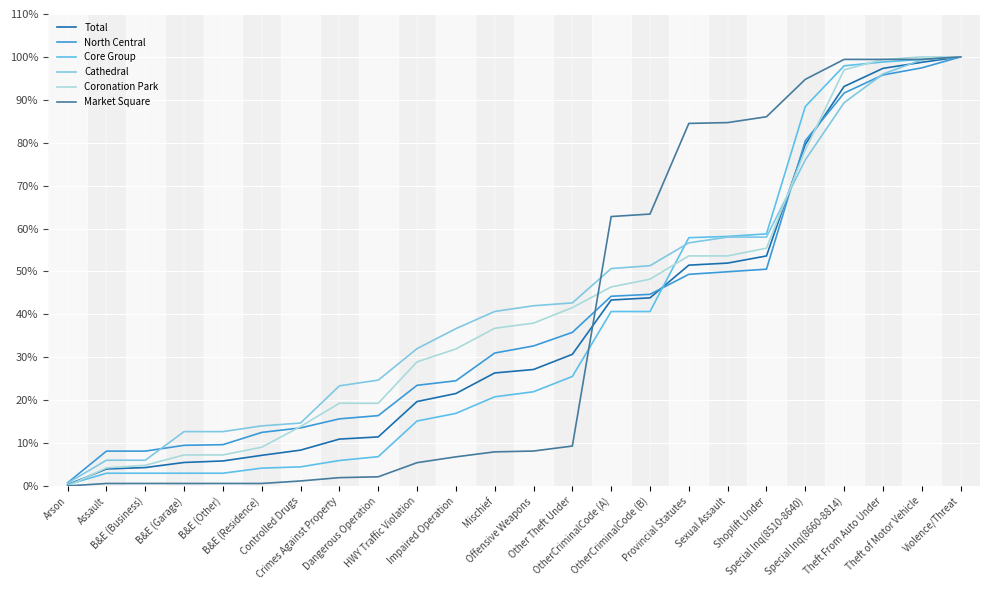

Reading left to right, list all the values displayed in this chart.

Total: Arson=0.3	Assault=4.0	B&E (Business)=4.3	B&E (Garage)=5.5	B&E (Other)=5.8	B&E (Residence)=7.1	Controlled Drugs=8.4	Crimes Against Property=10.9	Dangerous Operation=11.4	HWY Traffic Violation=19.7	Impaired Operation=21.5	Mischief=26.3	Offensive Weapons=27.1	Other Theft Under=30.7	OtherCriminalCode (A)=43.3	OtherCriminalCode (B)=43.8	Provincial Statutes=51.5	Sexual Assault=51.9	Shoplift Under=53.6	Special Inq(8510-8640)=79.6	Special Inq(8660-8814)=93.1	Theft From Auto Under=97.3	Theft of Motor Vehicle=98.7	Violence/Threat=100.0
North Central: Arson=0.8	Assault=8.1	B&E (Business)=8.1	B&E (Garage)=9.5	B&E (Other)=9.6	B&E (Residence)=12.5	Controlled Drugs=13.5	Crimes Against Property=15.6	Dangerous Operation=16.4	HWY Traffic Violation=23.5	Impaired Operation=24.5	Mischief=31.0	Offensive Weapons=32.6	Other Theft Under=35.8	OtherCriminalCode (A)=44.2	OtherCriminalCode (B)=44.7	Provincial Statutes=49.3	Sexual Assault=49.9	Shoplift Under=50.5	Special Inq(8510-8640)=80.5	Special Inq(8660-8814)=91.6	Theft From Auto Under=95.8	Theft of Motor Vehicle=97.4	Violence/Threat=100.0
Core Group: Arson=0.3	Assault=3.0	B&E (Business)=3.0	B&E (Garage)=3.0	B&E (Other)=3.0	B&E (Residence)=4.2	Controlled Drugs=4.5	Crimes Against Property=5.9	Dangerous Operation=6.8	HWY Traffic Violation=15.1	Impaired Operation=16.9	Mischief=20.8	Offensive Weapons=22.0	Other Theft Under=25.5	OtherCriminalCode (A)=40.7	OtherCriminalCode (B)=40.7	Provincial Statutes=57.9	Sexual Assault=58.2	Shoplift Under=58.8	Special Inq(8510-8640)=88.4	Special Inq(8660-8814)=97.9	Theft From Auto Under=98.8	Theft of Motor Vehicle=99.4	Violence/Threat=100.0
Cathedral: Arson=0.7	Assault=6.0	B&E (Business)=6.0	B&E (Garage)=12.7	B&E (Other)=12.7	B&E (Residence)=14.0	Controlled Drugs=14.7	Crimes Against Property=23.3	Dangerous Operation=24.7	HWY Traffic Violation=32.0	Impaired Operation=36.7	Mischief=40.7	Offensive Weapons=42.0	Other Theft Under=42.7	OtherCriminalCode (A)=50.7	OtherCriminalCode (B)=51.3	Provincial Statutes=56.7	Sexual Assault=58.0	Shoplift Under=58.0	Special Inq(8510-8640)=76.0	Special Inq(8660-8814)=89.3	Theft From Auto Under=96.0	Theft of Motor Vehicle=99.3	Violence/Threat=100.0
Coronation Park: Arson=0.0	Assault=4.2	B&E (Business)=4.8	B&E (Garage)=7.2	B&E (Other)=7.2	B&E (Residence)=9.0	Controlled Drugs=13.9	Crimes Against Property=19.3	Dangerous Operation=19.3	HWY Traffic Violation=28.9	Impaired Operation=31.9	Mischief=36.7	Offensive Weapons=38.0	Other Theft Under=41.6	OtherCriminalCode (A)=46.4	OtherCriminalCode (B)=48.2	Provincial Statutes=53.6	Sexual Assault=53.6	Shoplift Under=55.4	Special Inq(8510-8640)=78.3	Special Inq(8660-8814)=97.0	Theft From Auto Under=99.4	Theft of Motor Vehicle=100.0	Violence/Threat=100.0
Market Square: Arson=0.0	Assault=0.6	B&E (Business)=0.6	B&E (Garage)=0.6	B&E (Other)=0.6	B&E (Residence)=0.6	Controlled Drugs=1.2	Crimes Against Property=1.9	Dangerous Operation=2.1	HWY Traffic Violation=5.4	Impaired Operation=6.8	Mischief=7.9	Offensive Weapons=8.1	Other Theft Under=9.3	OtherCriminalCode (A)=62.8	OtherCriminalCode (B)=63.4	Provincial Statutes=84.5	Sexual Assault=84.7	Shoplift Under=86.0	Special Inq(8510-8640)=94.8	Special Inq(8660-8814)=99.4	Theft From Auto Under=99.4	Theft of Motor Vehicle=99.4	Violence/Threat=100.0